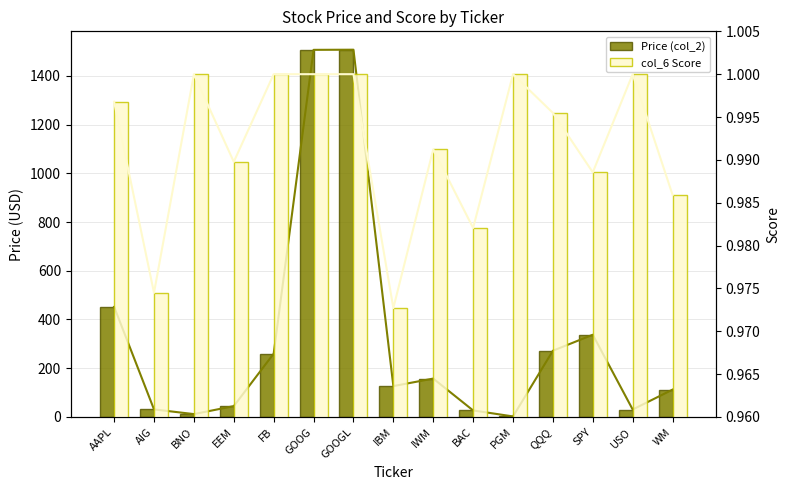

The col_6 Score series shows 1.0 at EEM. True or false?

True